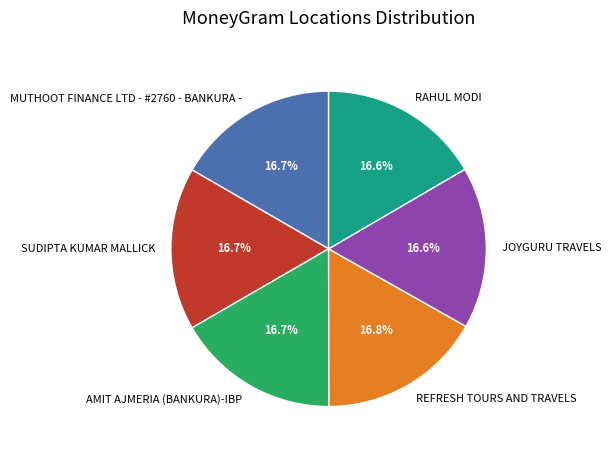

The AMIT AJMERIA (BANKURA)-IBP slice represents 5% of the pie. True or false?

False